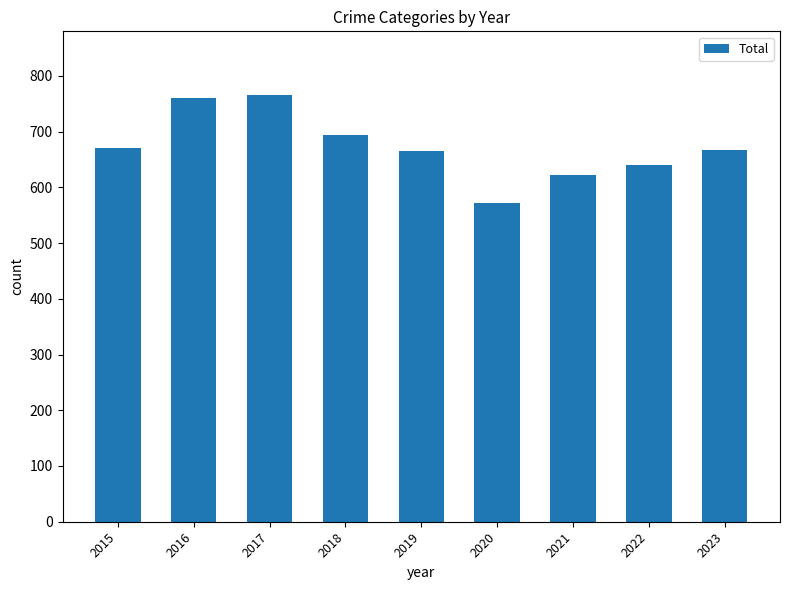

What is the difference between the maximum and minimum values?

193